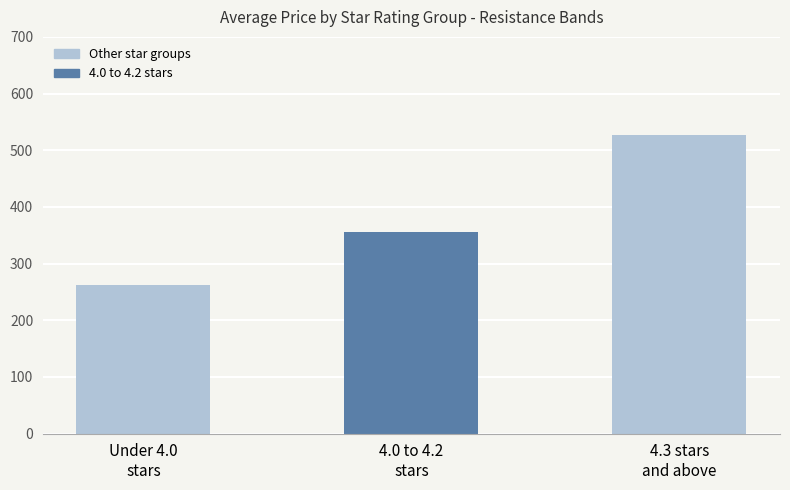

Where is the data nearest to the value 394?

4.0 to 4.2
stars